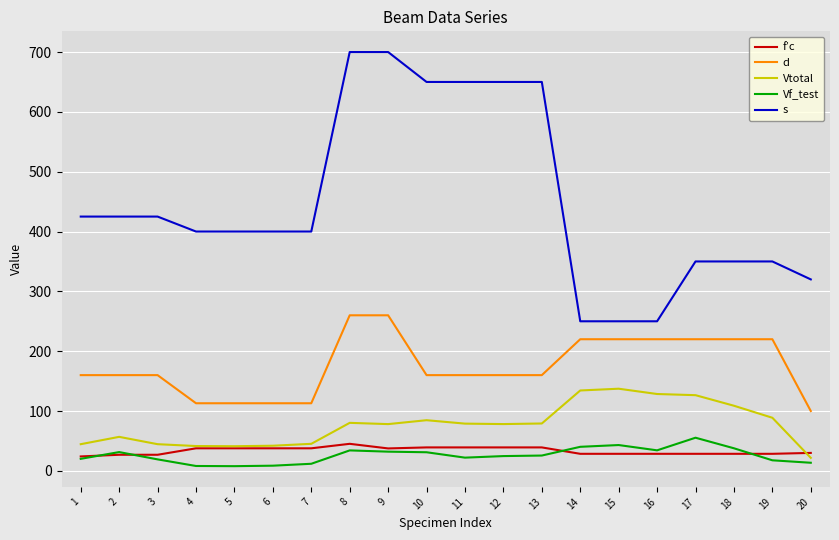

Is the value of s at 11 greater than the value of d at 20?

Yes